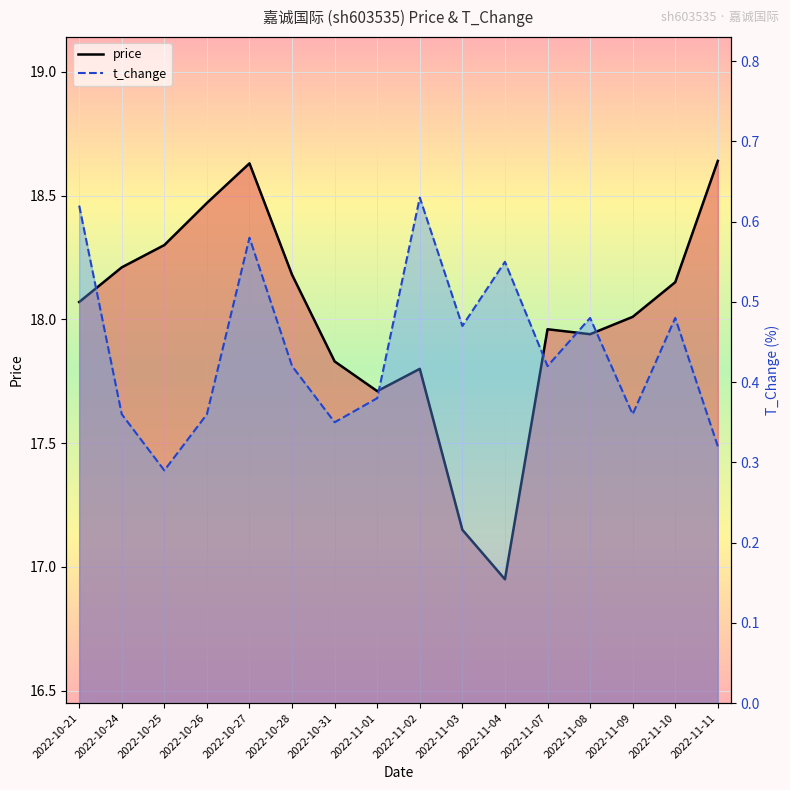

Reading right to left, what are all the values shown in this chart?

price: 2022-11-11=18.6	2022-11-10=18.1	2022-11-09=18.0	2022-11-08=17.9	2022-11-07=18.0	2022-11-04=16.9	2022-11-03=17.1	2022-11-02=17.8	2022-11-01=17.7	2022-10-31=17.8	2022-10-28=18.2	2022-10-27=18.6	2022-10-26=18.5	2022-10-25=18.3	2022-10-24=18.2	2022-10-21=18.1
t_change: 2022-11-11=0.3	2022-11-10=0.5	2022-11-09=0.4	2022-11-08=0.5	2022-11-07=0.4	2022-11-04=0.6	2022-11-03=0.5	2022-11-02=0.6	2022-11-01=0.4	2022-10-31=0.3	2022-10-28=0.4	2022-10-27=0.6	2022-10-26=0.4	2022-10-25=0.3	2022-10-24=0.4	2022-10-21=0.6